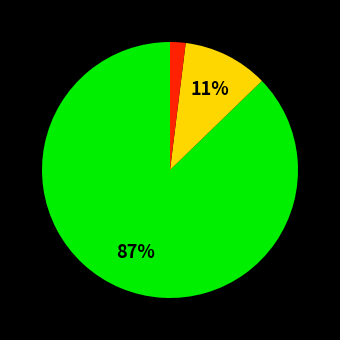

To the nearest percent, what is the average slice percentage?

33%